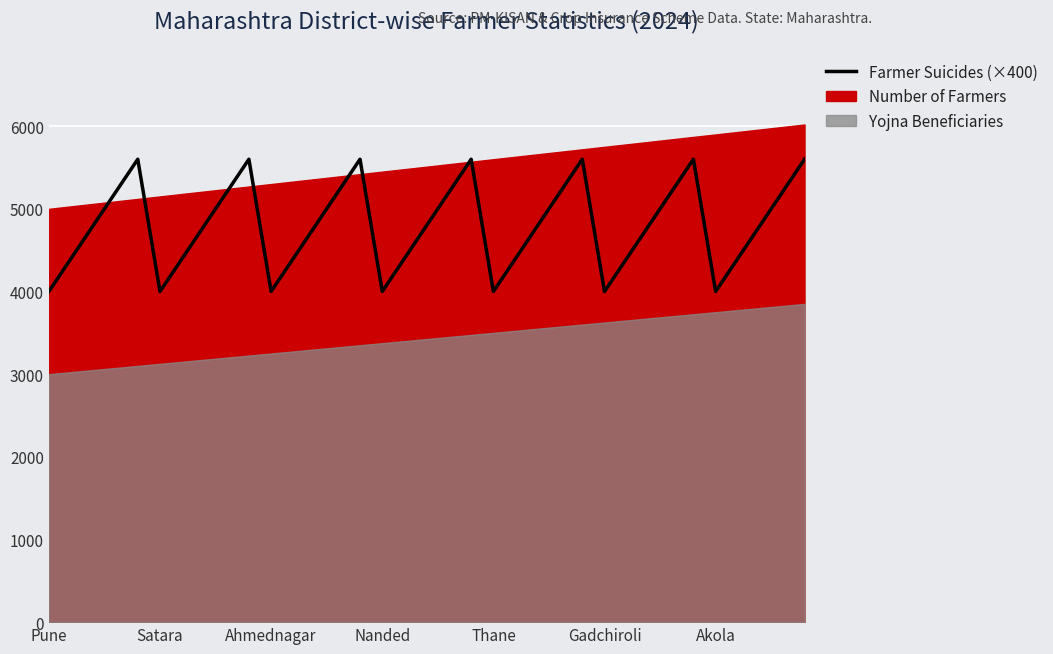

At which category does the chart reach its minimum across all series?

Pune